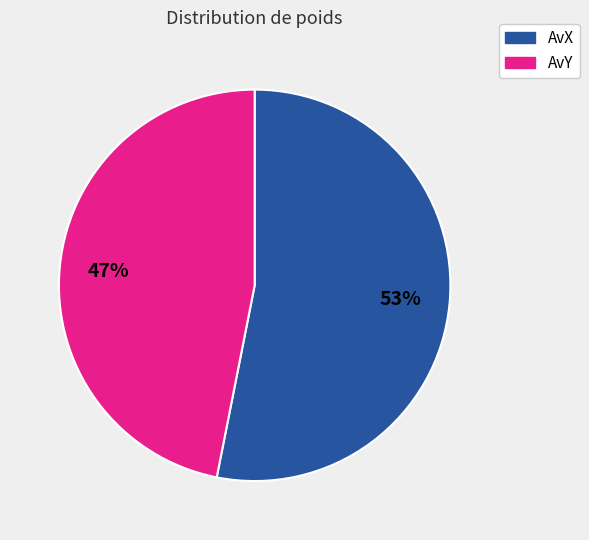

To the nearest percent, what is the average slice percentage?

50%